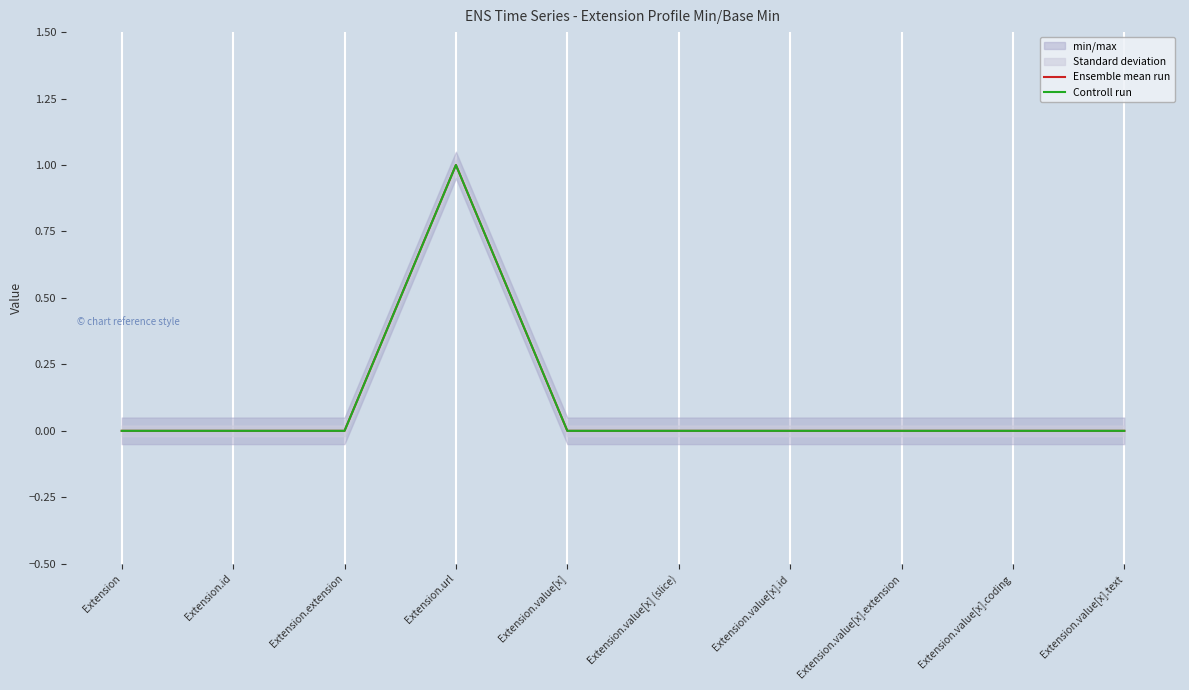

True or false: Ensemble mean run and Controll run intersect in this chart.

False